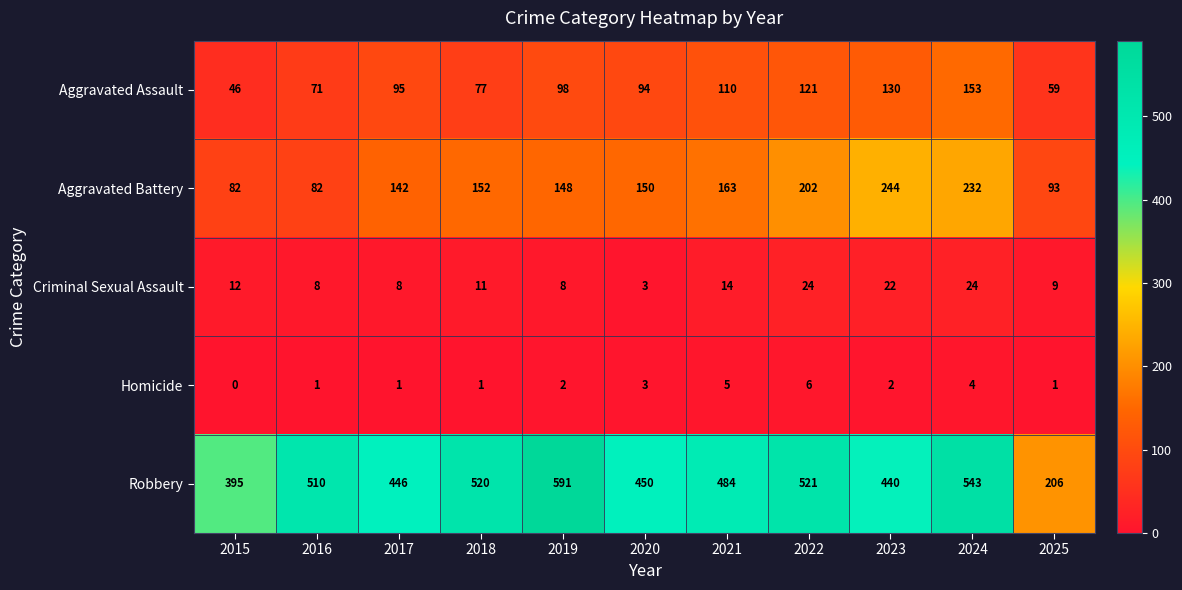

Rank the series at 2025 from highest to lowest value.

Robbery, Aggravated Battery, Aggravated Assault, Criminal Sexual Assault, Homicide